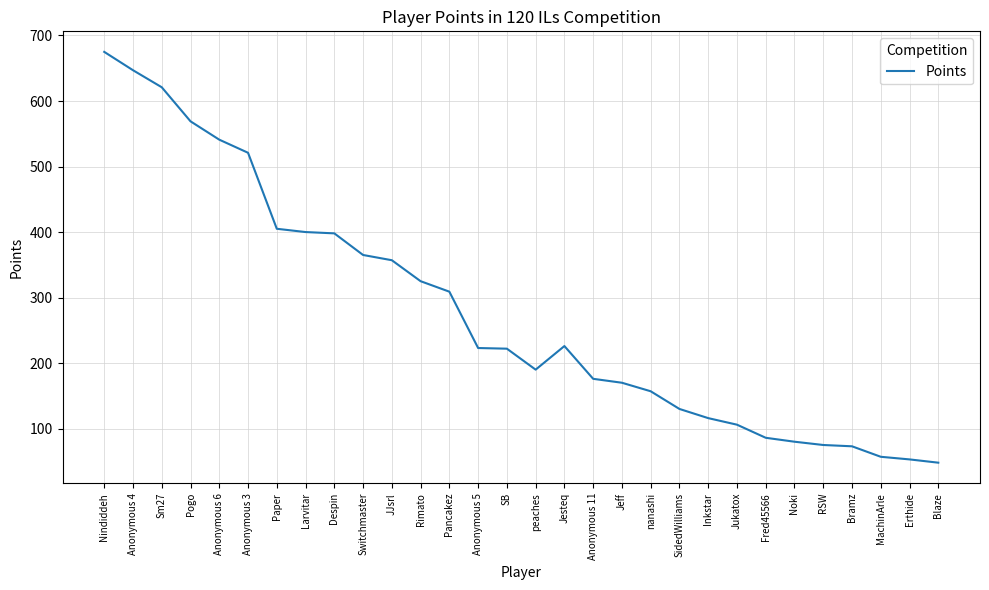

What is the difference between the maximum and minimum values?

627